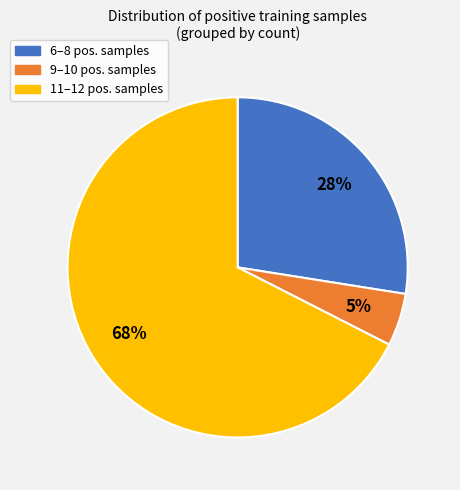

To the nearest percent, what is the difference between the largest and smallest slice percentages?

62%